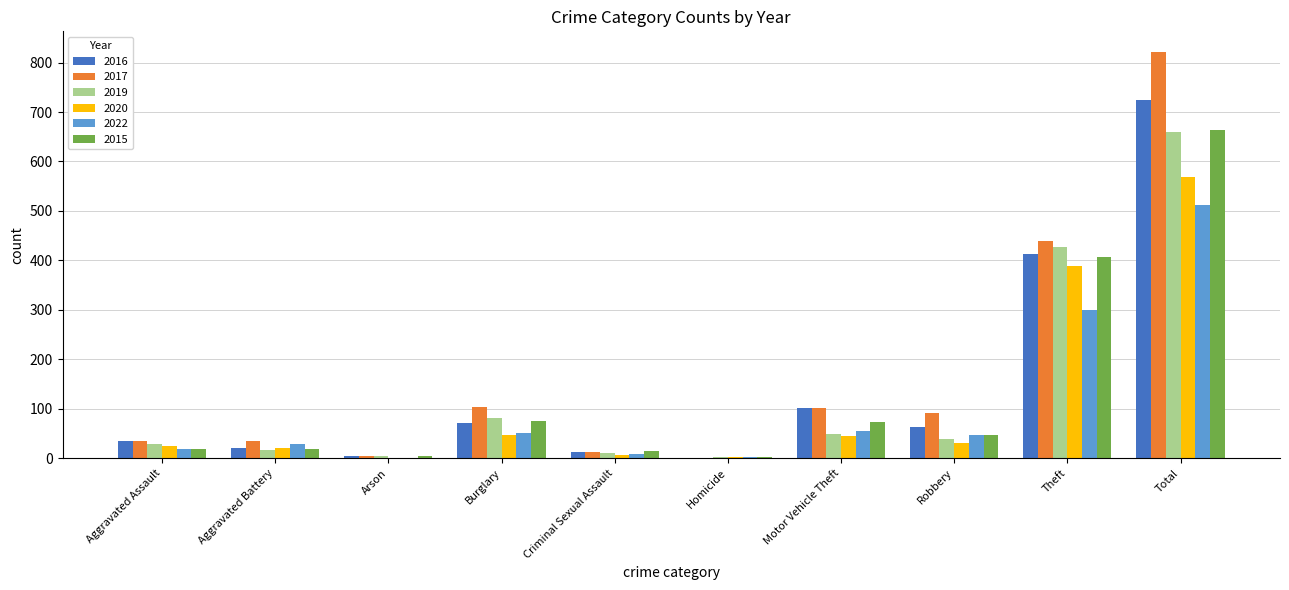

The 2017 series shows 682 at Theft. True or false?

False